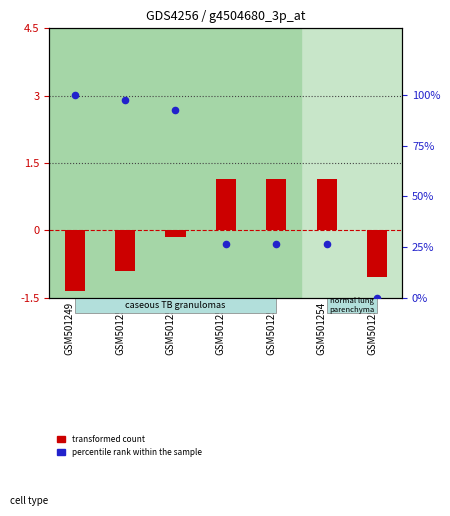

Which series contains the highest Y value?

percentile rank within the sample